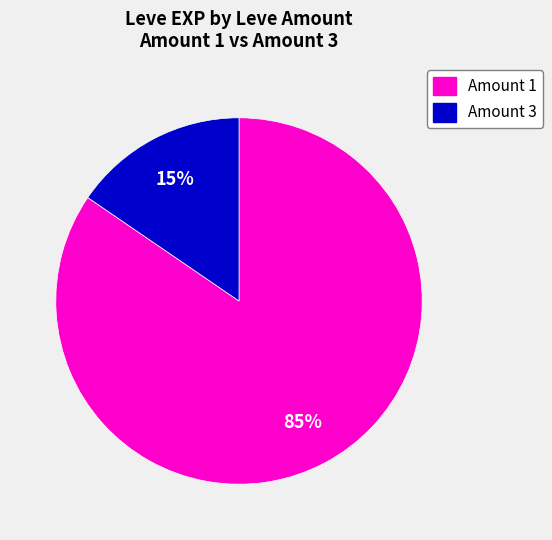

How many slices are in this pie chart?

2